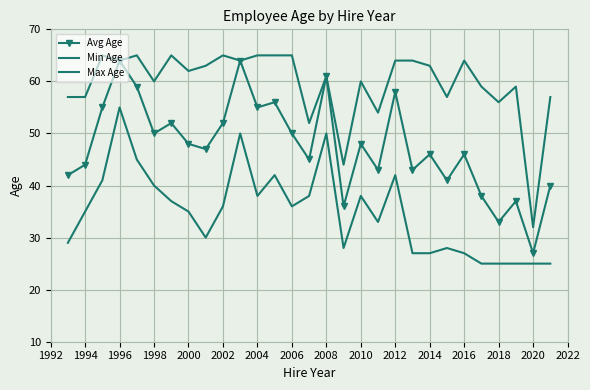

What are all the series names shown in the legend?

Avg Age, Min Age, Max Age